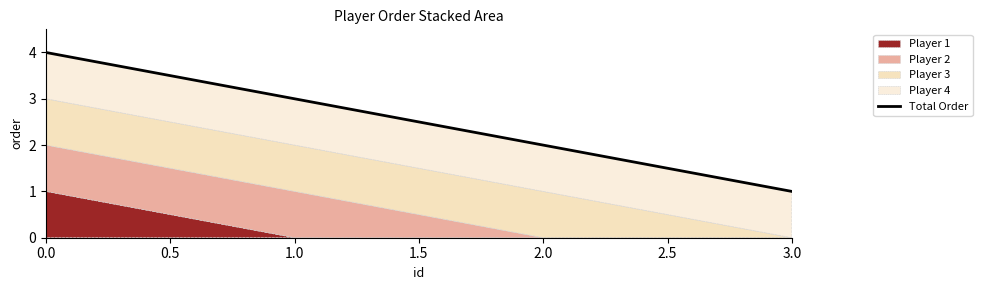

What is the maximum value shown in the chart?

4